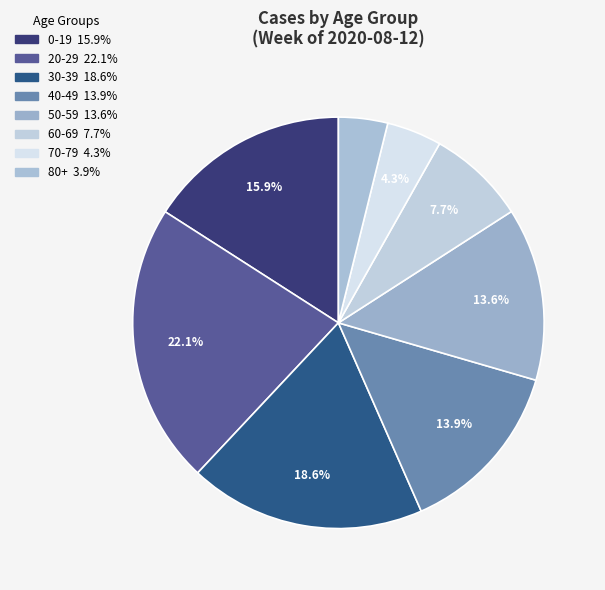

What percentage is the 20-29 slice, to the nearest percent?

22%